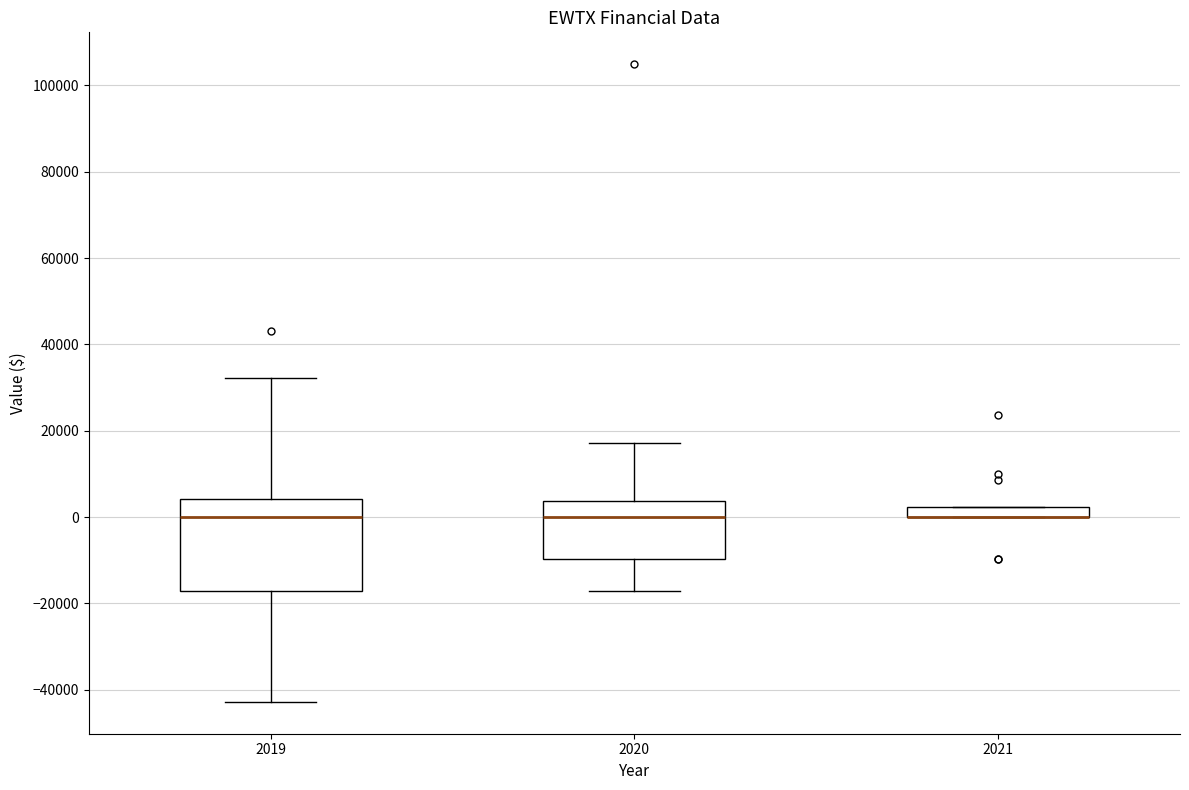

Which box is the tallest, from its lower edge to its upper edge?

2019